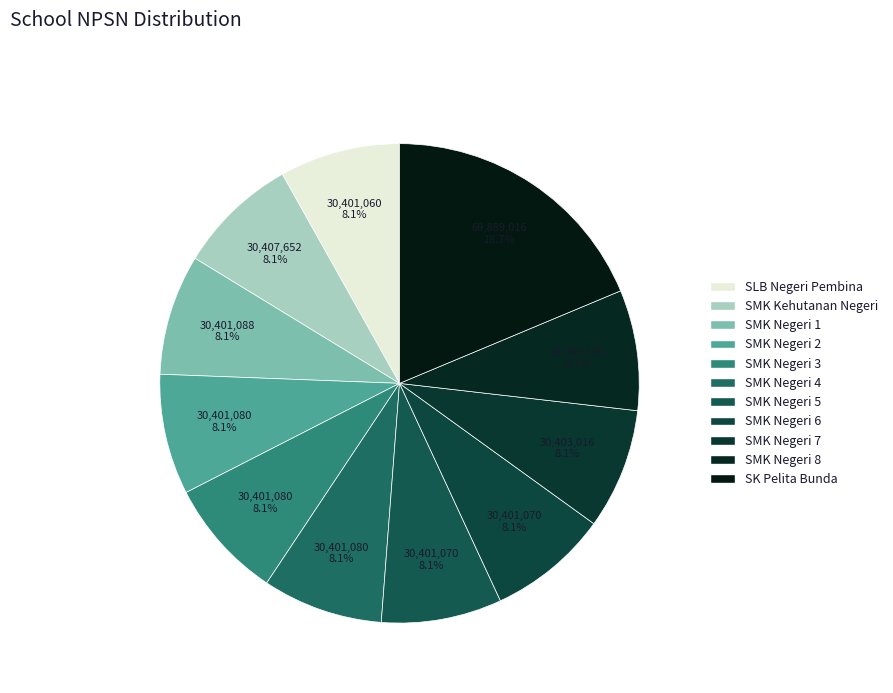

How many segments does this pie chart have?

11